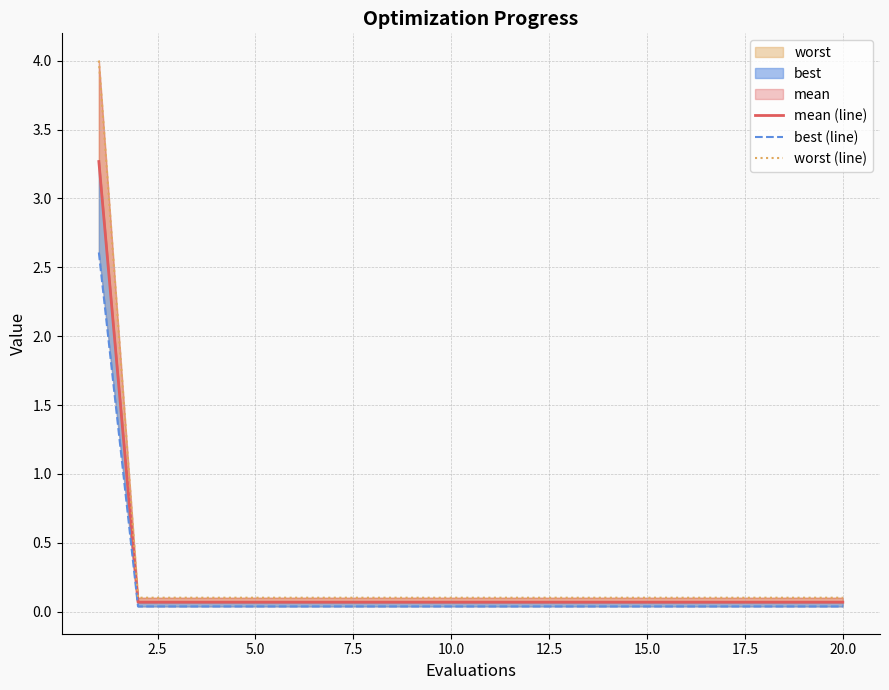

True or false: mean (line) has more than 2 interior local peaks.

False